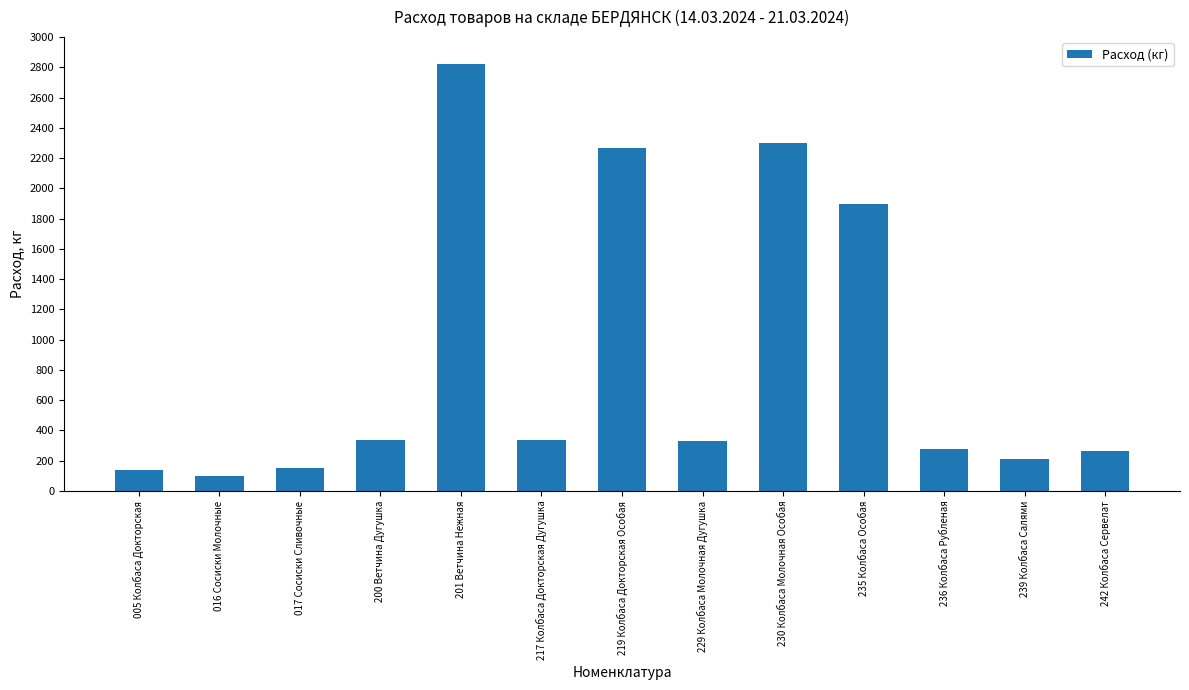

True or false: the data shows 209.1 at 239 Колбаса Салями.

True